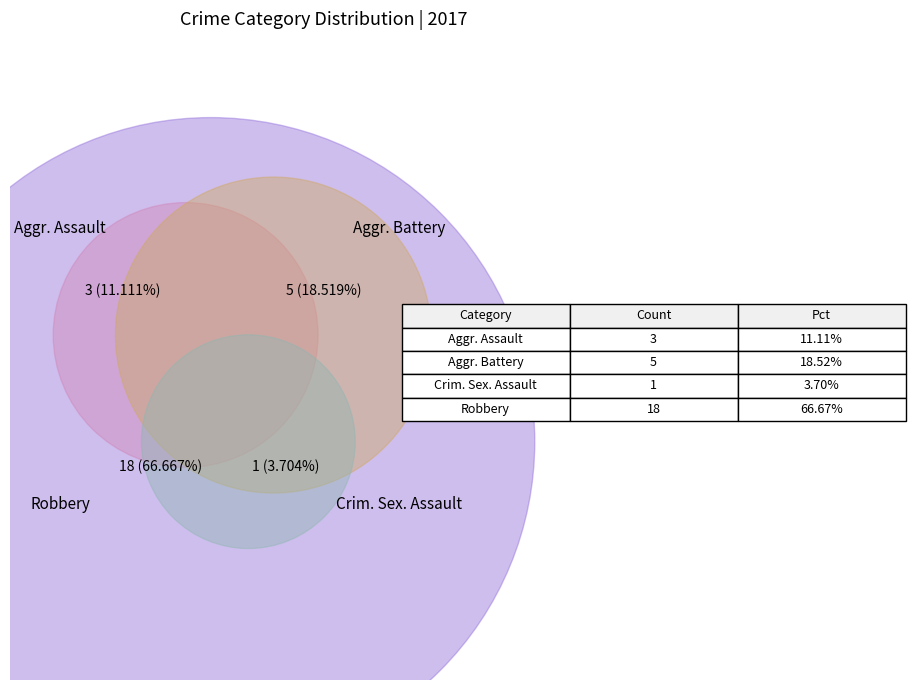

What portion of the pie excludes Aggravated Battery?

81.5%